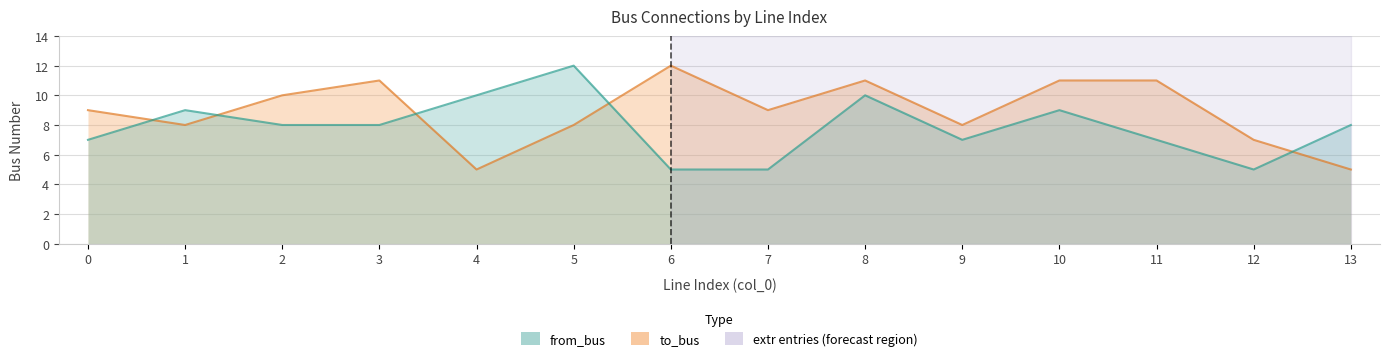

Reading left to right, extract all data points from this chart.

to_bus: 9	8	10	11	5	8	12	9	11	8	11	11	7	5
from_bus: 7	9	8	8	10	12	5	5	10	7	9	7	5	8